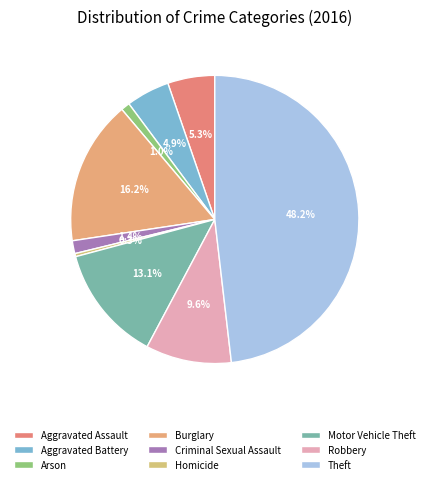

What is the ratio of the value at Arson to the value at Criminal Sexual Assault?

0.7